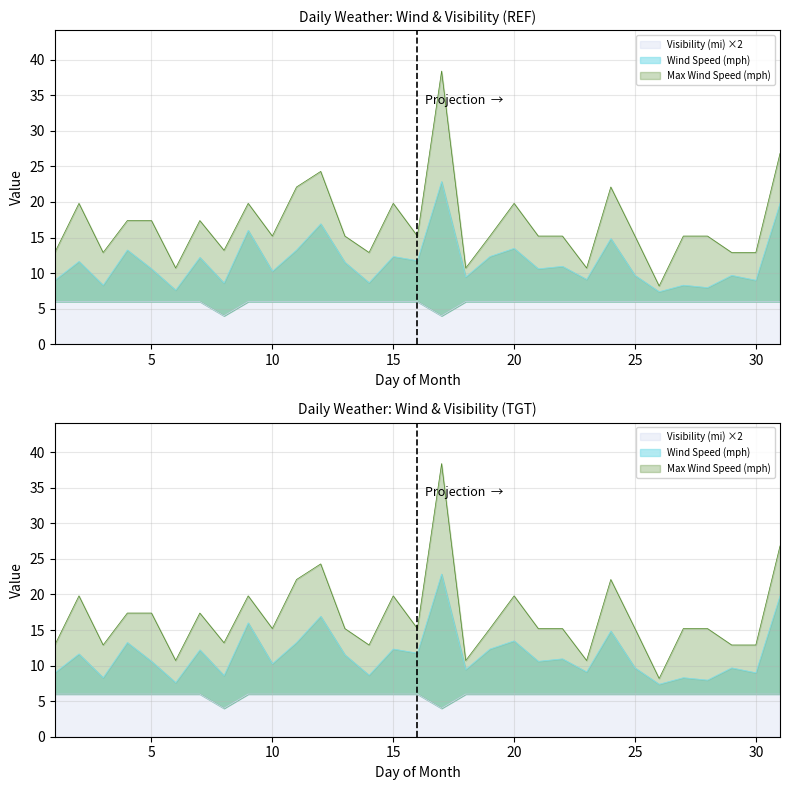

Reading left to right, extract all data points from this chart.

Wind Speed (mph): 9.0	11.6	8.3	13.2	10.6	7.6	12.2	8.6	16.0	10.3	13.2	16.9	11.5	8.7	12.3	11.8	22.9	9.4	12.3	13.5	10.6	10.9	9.1	14.9	9.7	7.4	8.3	8.0	9.7	9.0	19.8
Max Wind Speed (mph): 12.9	19.8	12.9	17.4	17.4	10.7	17.4	13.2	19.8	15.2	22.1	24.3	15.2	12.9	19.8	15.2	38.4	10.7	15.2	19.8	15.2	15.2	10.7	22.1	15.2	8.2	15.2	15.2	12.9	12.9	26.8
Visibility (mi): 6.0	6.0	6.0	6.0	6.0	6.0	6.0	4.0	6.0	6.0	6.0	6.0	6.0	6.0	6.0	6.0	4.0	6.0	6.0	6.0	6.0	6.0	6.0	6.0	6.0	6.0	6.0	6.0	6.0	6.0	6.0